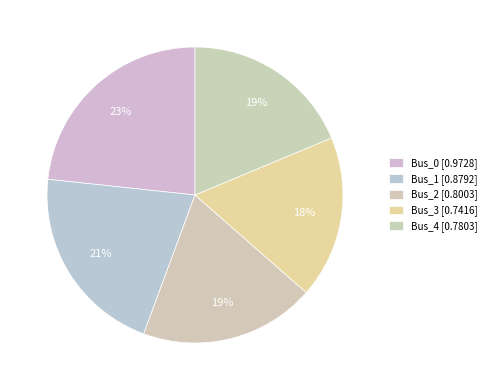

Is it true that Bus_1 is 31% of the pie?

False